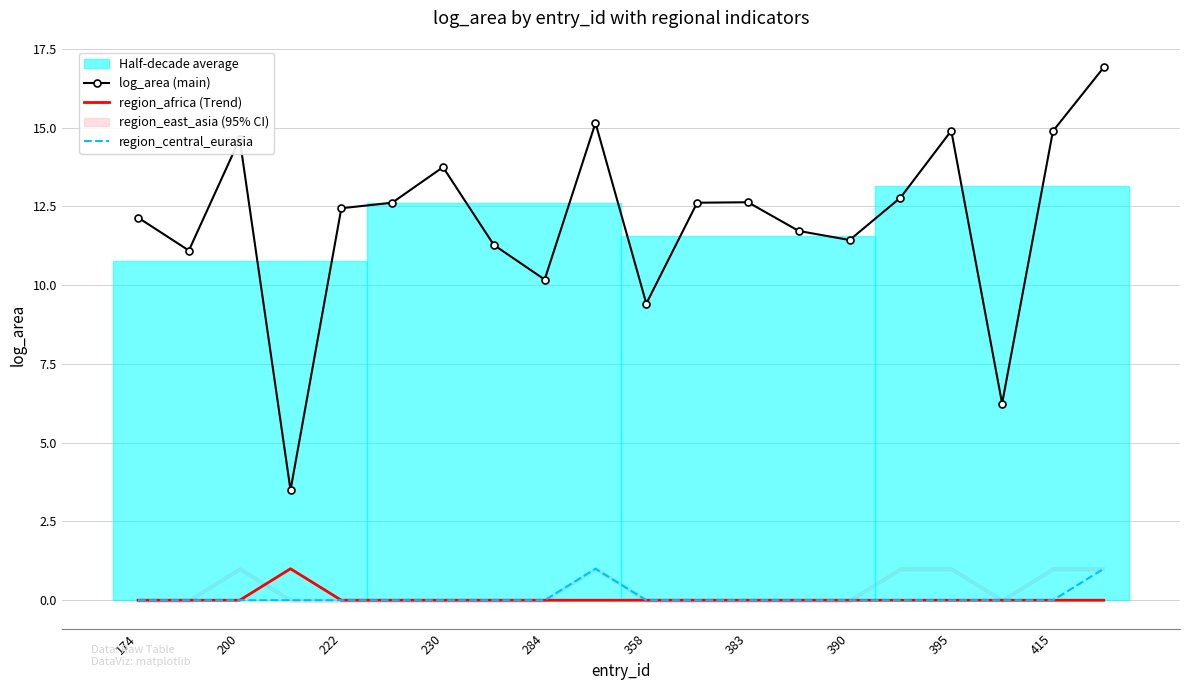

True or false: log_area (main) and region_central_eurasia cross at least once.

False